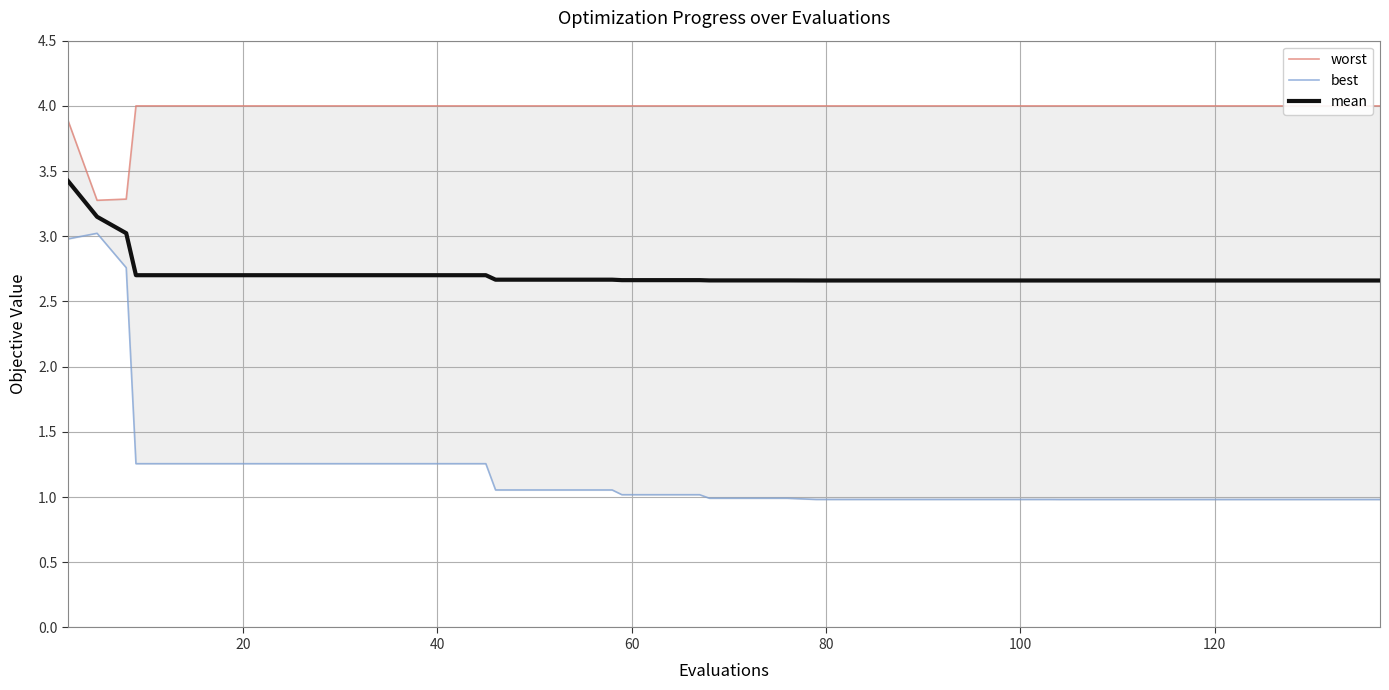

At which category does the chart reach its peak across all series?

60